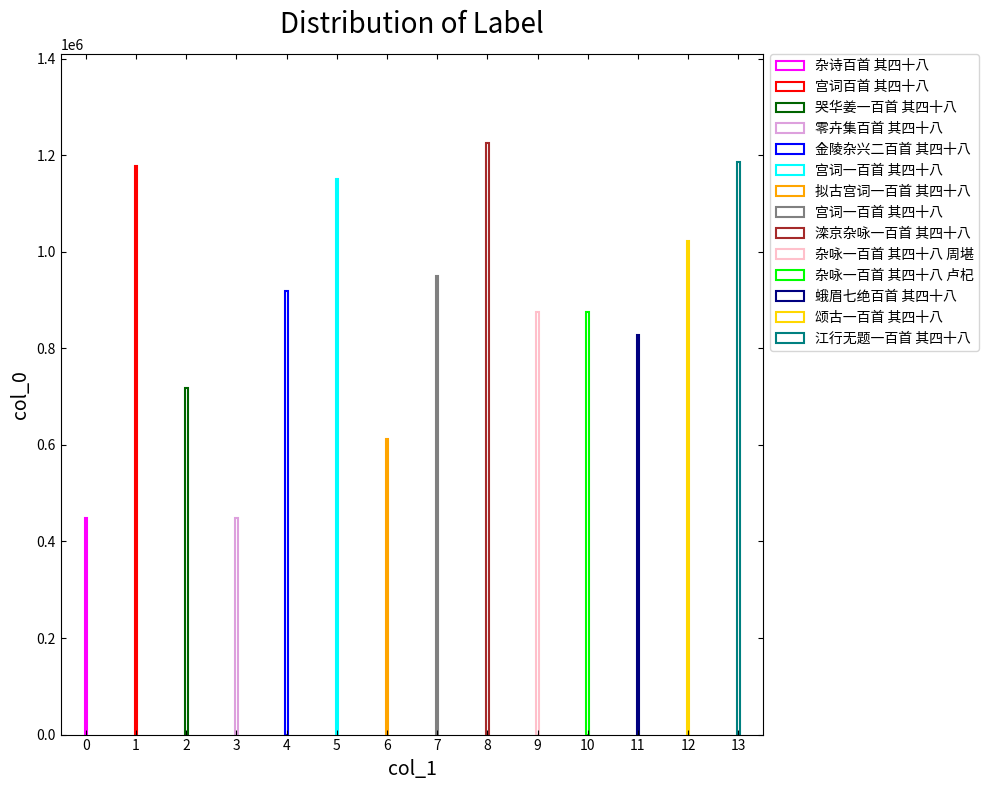

What value does the data have at 杂诗百首 其四十八?

448069